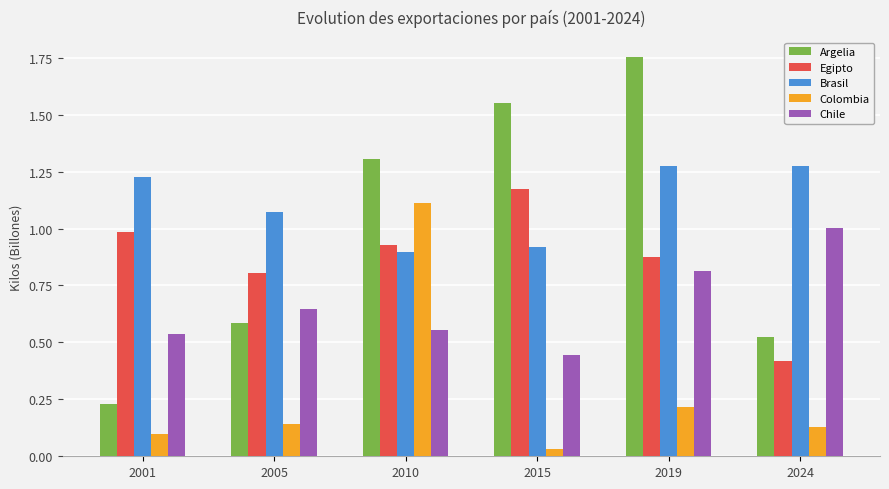

What is the sum of the Argelia values at 2019 and 2005?

2.3